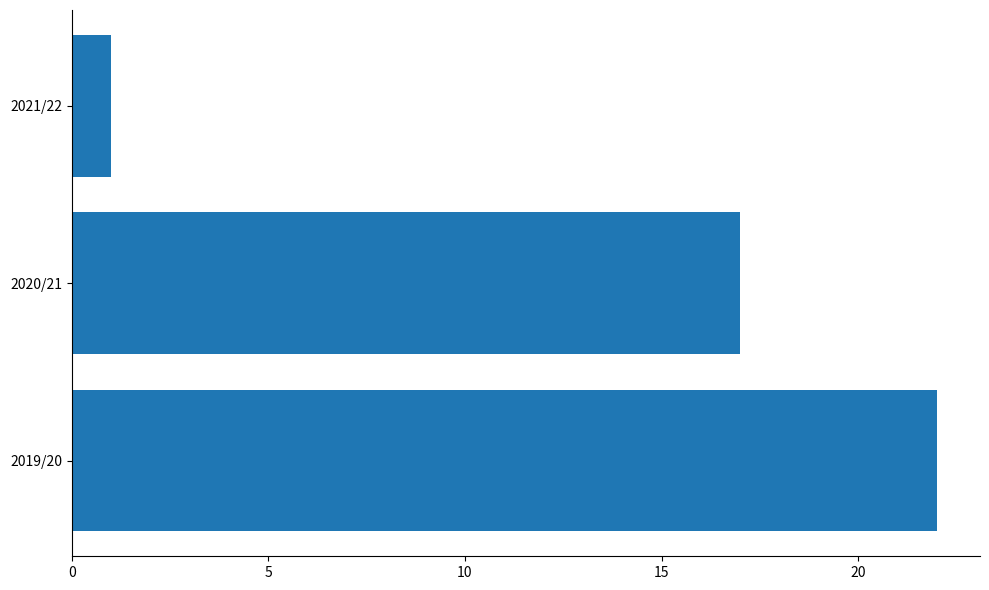

What is the average value?

13